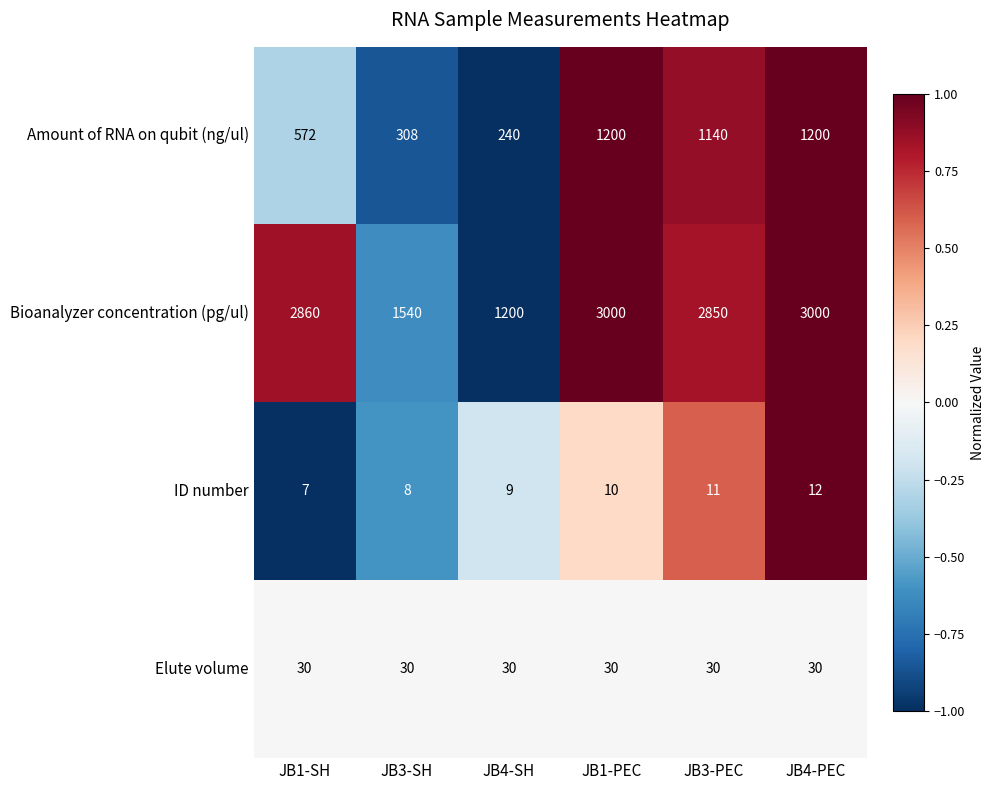

What is the difference between the maximum and second lowest values in the ID number series?

4